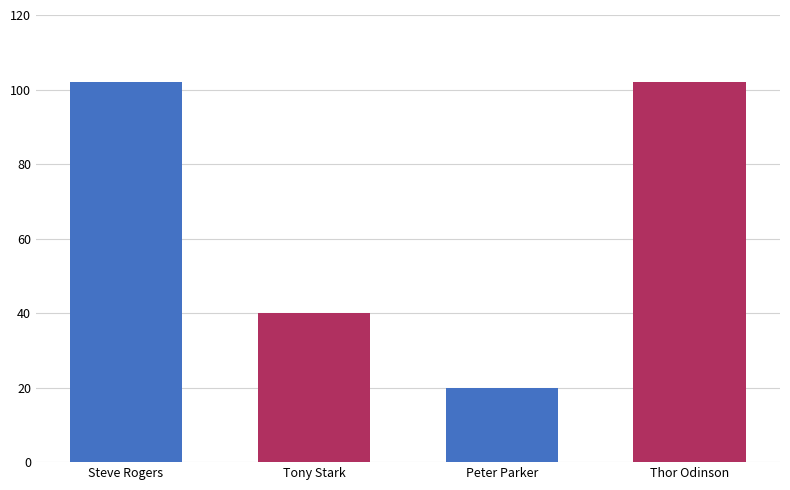

Reading right to left, list all the values displayed in this chart.

Thor Odinson=102	Peter Parker=20	Tony Stark=40	Steve Rogers=102